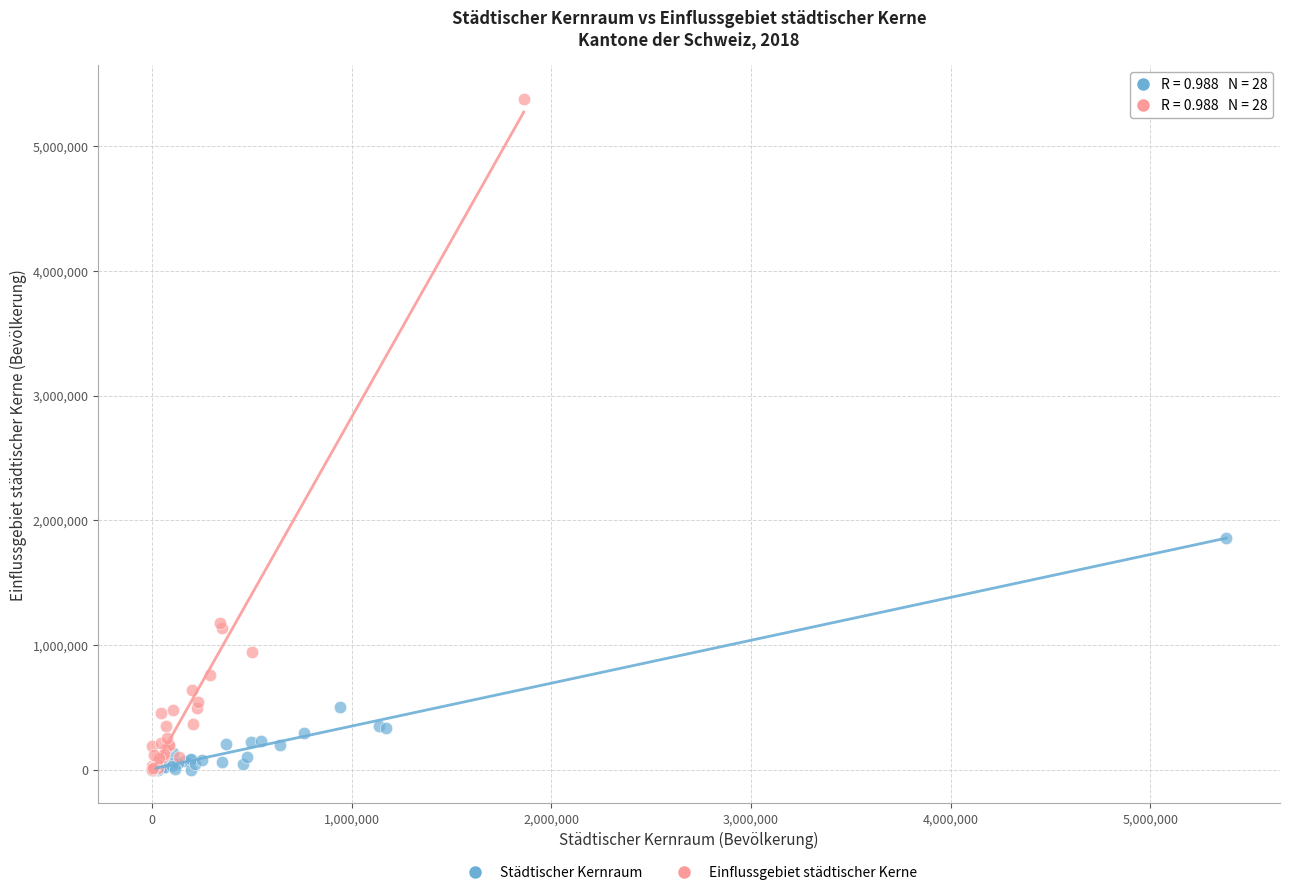

Which series has the widest spread of Y values?

Einflussgebiet städtischer Kerne